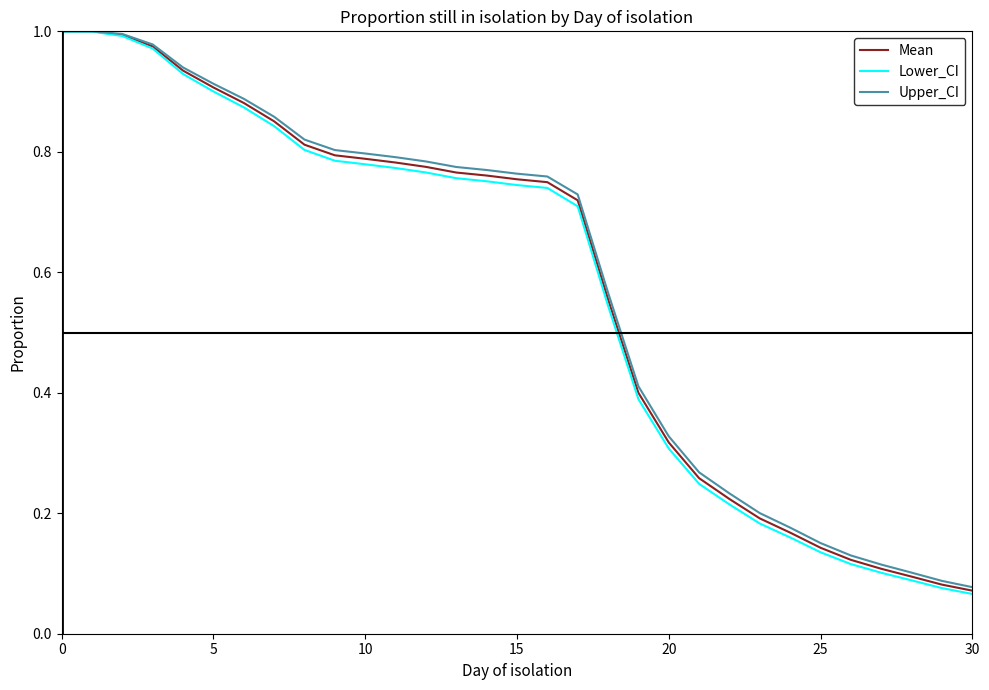

Which series has the widest spread of values?

Lower_CI